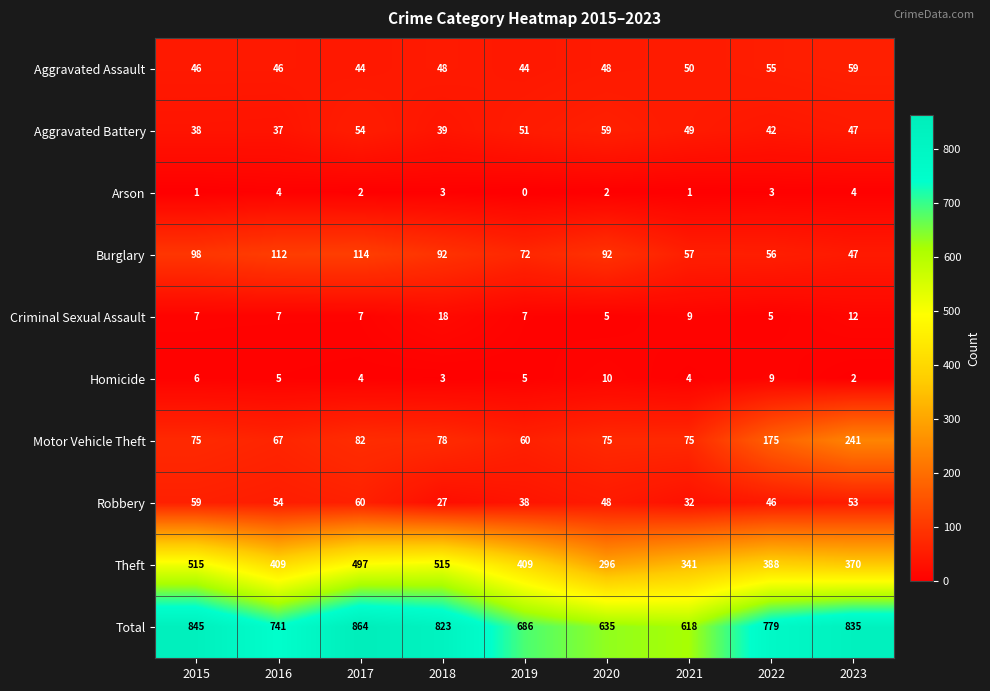

What is the greatest value displayed?

864